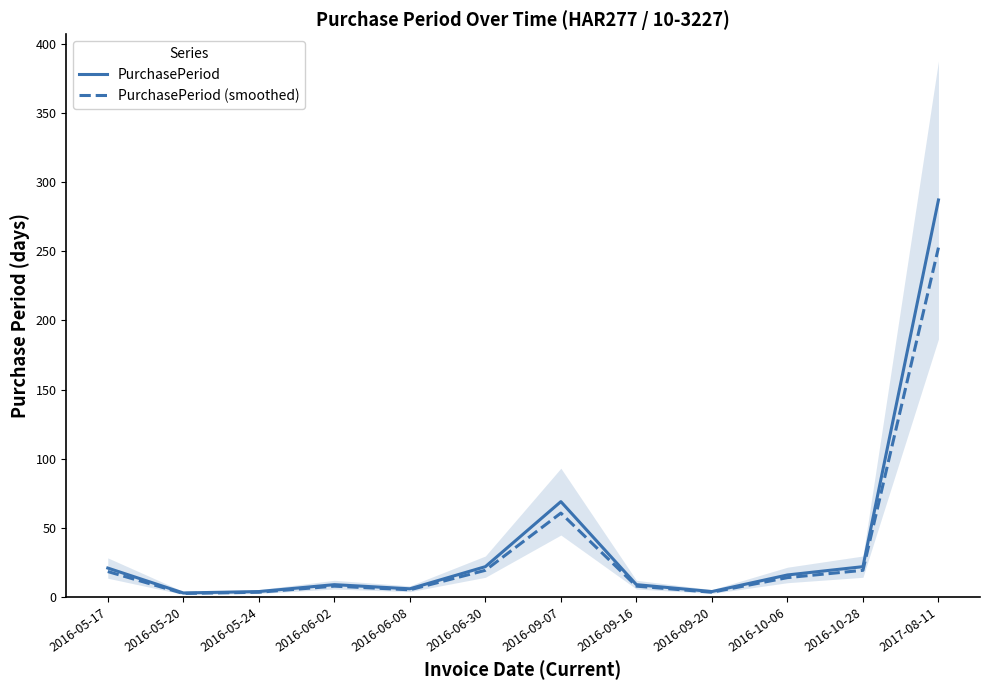

At which label does PurchasePeriod (smoothed) reach its peak?

2017-08-11